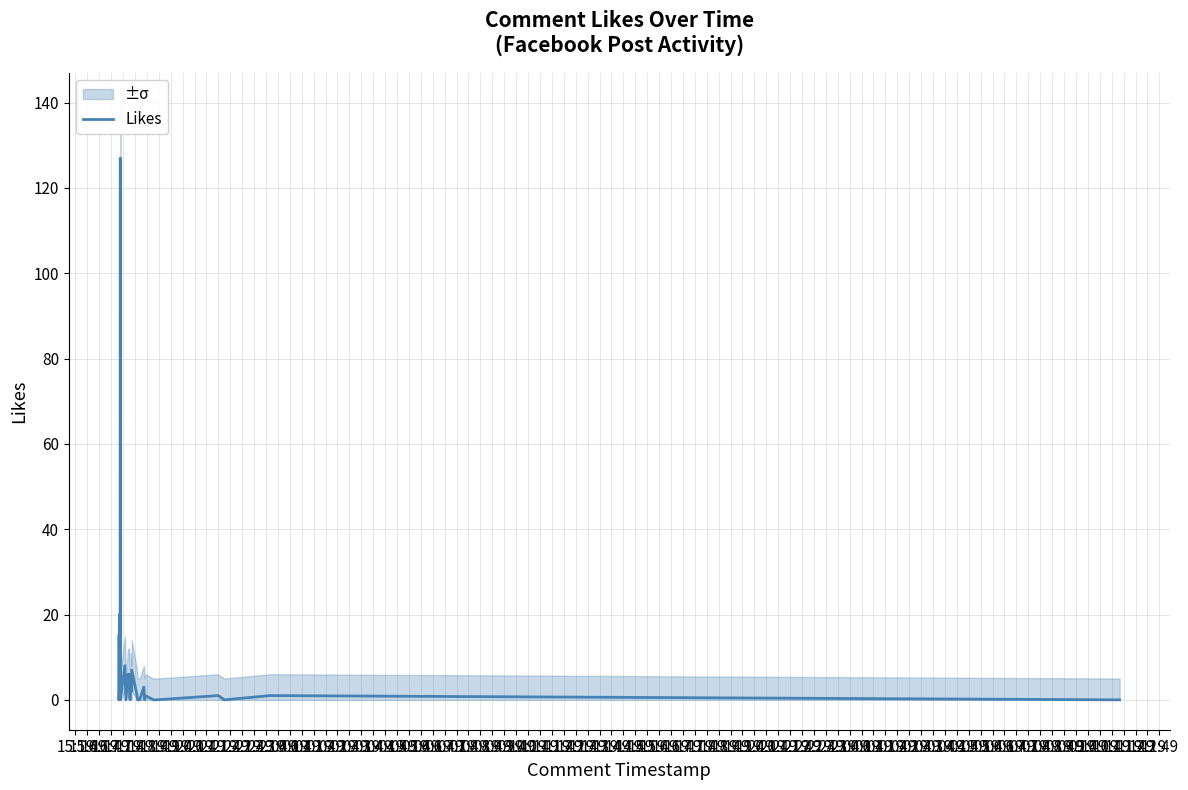

Is it true that the value at 01:49 is 4?

False